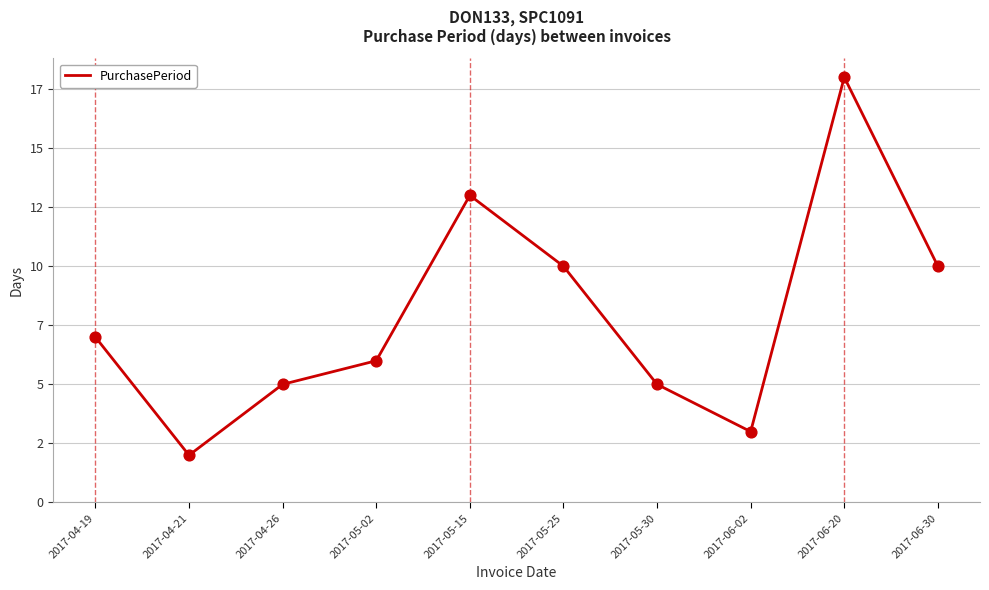

Is this an area chart (filled region under the line)?

No